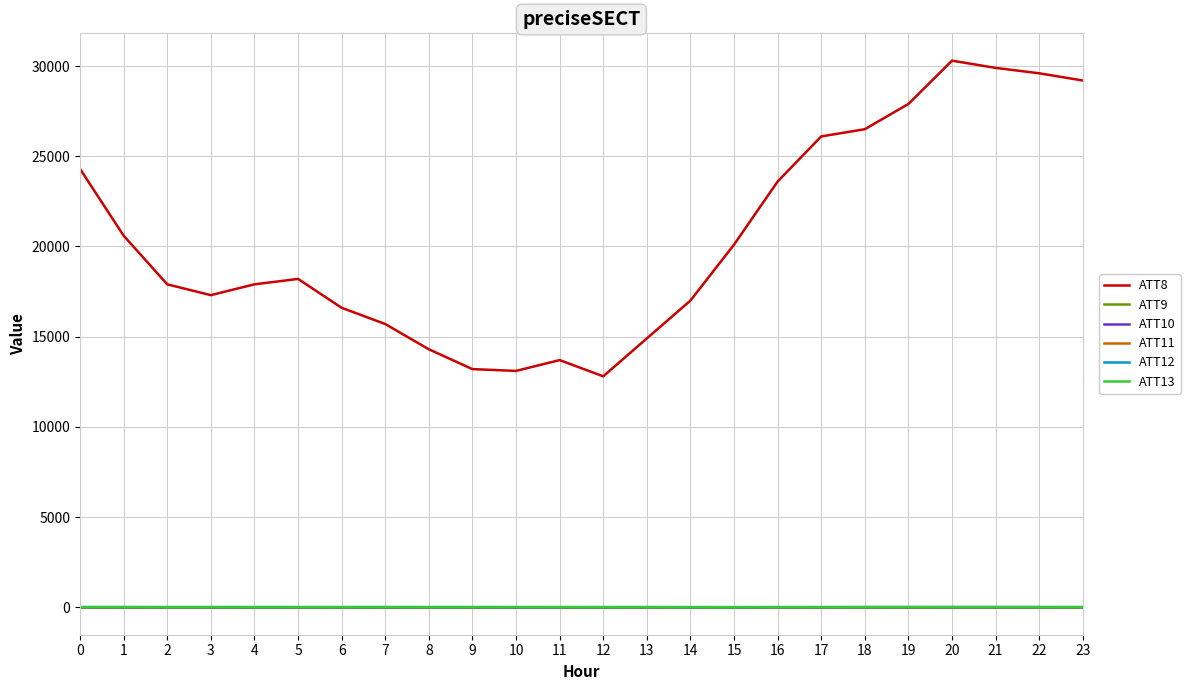

Is it true that ATT12 equals 3.0 at 22?

False